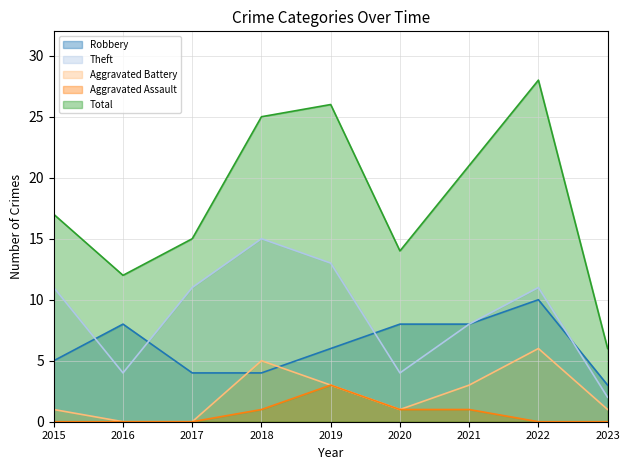

At which category is the sum across all series the highest?

2022